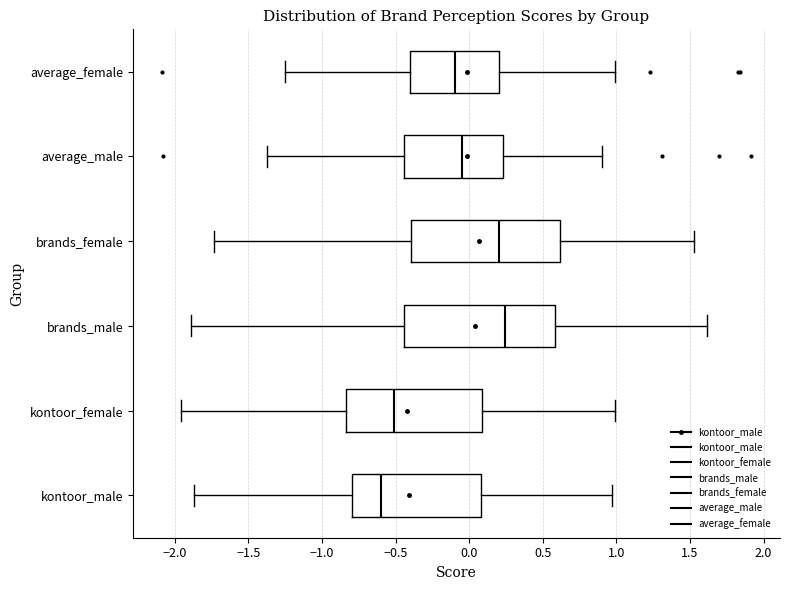

Reading bottom to top, read every box against the x-axis: the position of its median line, the range the box covers, and the ends of its whiskers. The values are not printed on the chart, so give them approximately, as read against the axis.

kontoor_male: median -0.60, box -0.80 to 0.10, whiskers -1.85 to 0.95
kontoor_female: median -0.50, box -0.85 to 0.10, whiskers -1.95 to 1.00
brands_male: median 0.25, box -0.45 to 0.60, whiskers -1.90 to 1.60
brands_female: median 0.20, box -0.40 to 0.60, whiskers -1.75 to 1.55
average_male: median -0.05, box -0.45 to 0.25, whiskers -1.40 to 0.90
average_female: median -0.10, box -0.40 to 0.20, whiskers -1.25 to 1.00